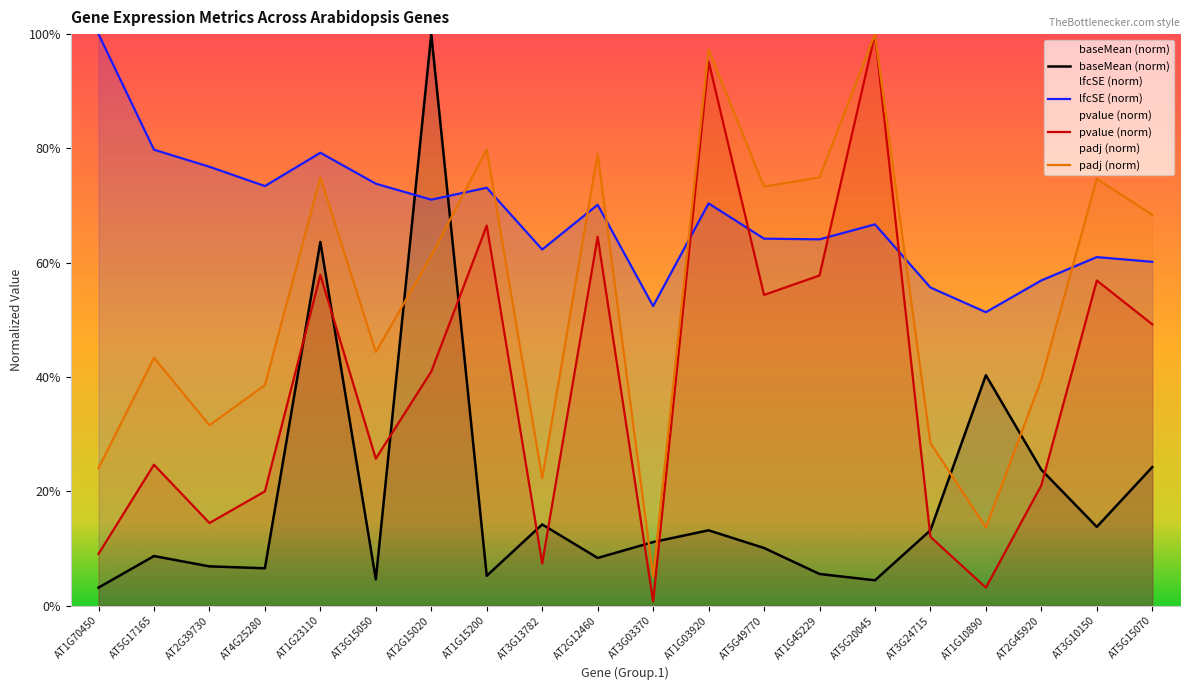

Is it true that pvalue equals 0.7 at AT2G15020?

False